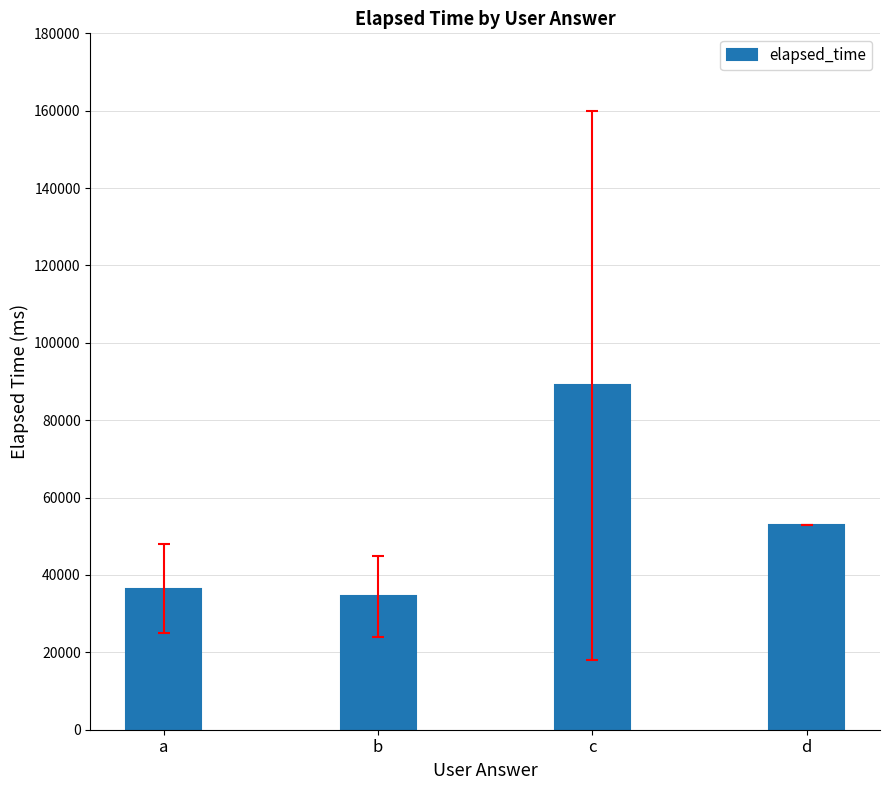

Reading left to right, what are all the values shown in this chart?

36500	34500	89000	53000